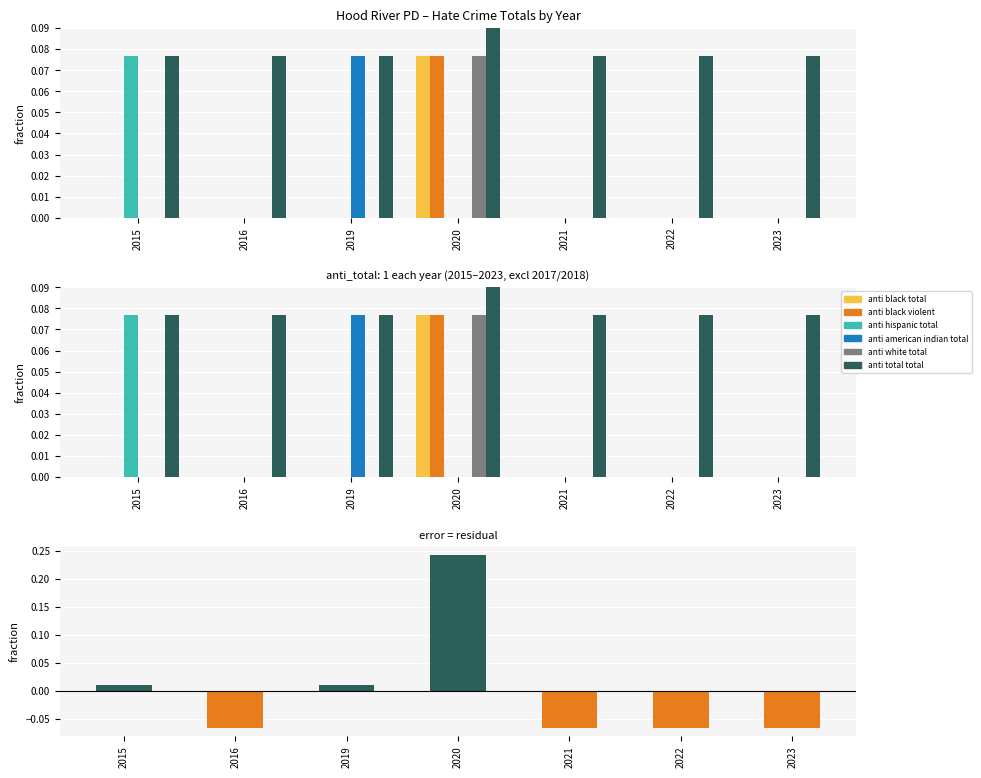

Rank the categories by anti_total_total value from lowest to highest.

2015, 2016, 2019, 2021, 2022, 2023, 2020